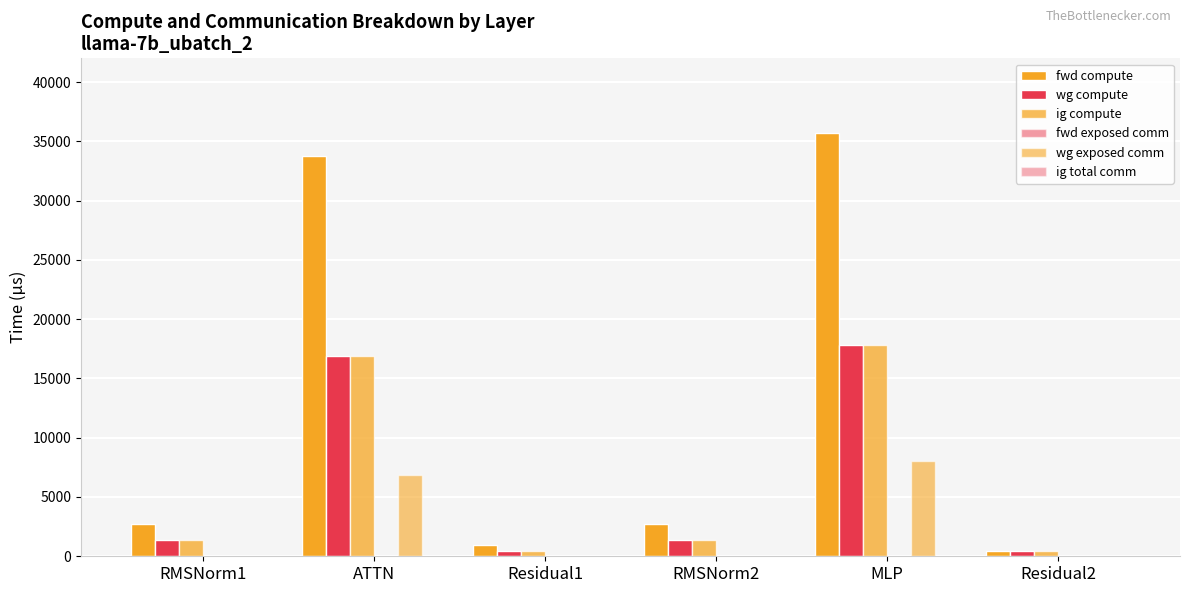

Rank the series at Residual2 from lowest to highest value.

fwd exposed comm, wg exposed comm, ig total comm, fwd compute, wg compute, ig compute